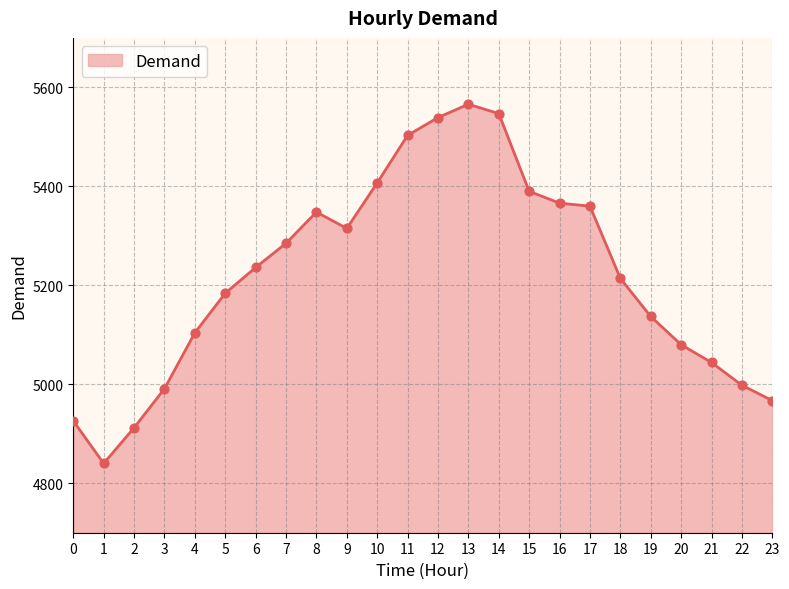

What is the change in value from 7 to 15?

+105